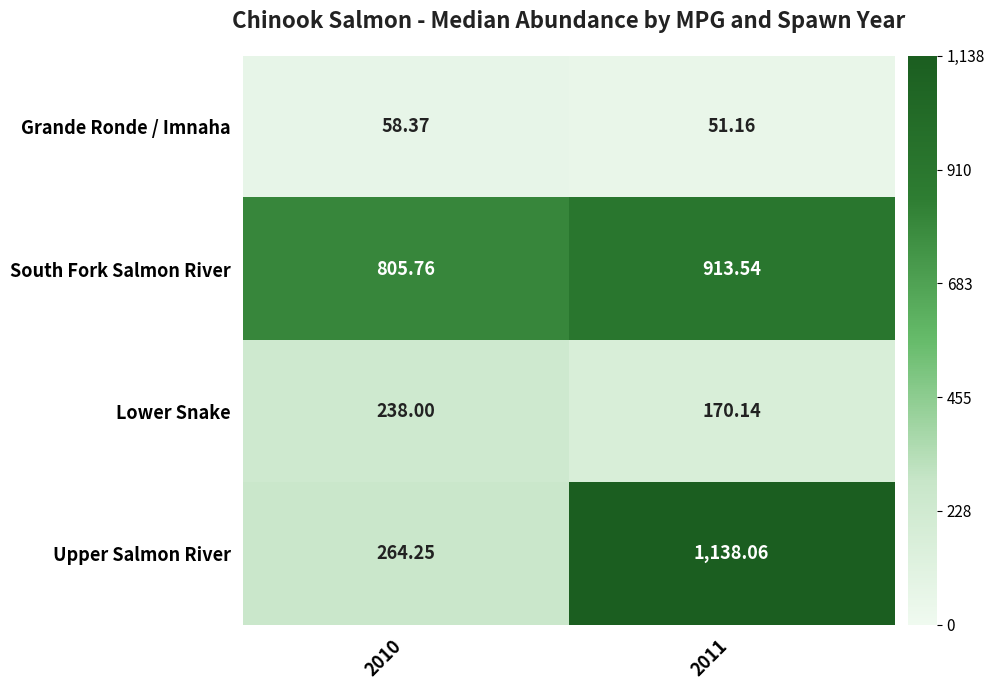

Which series has the largest total across all categories?

South Fork Salmon River